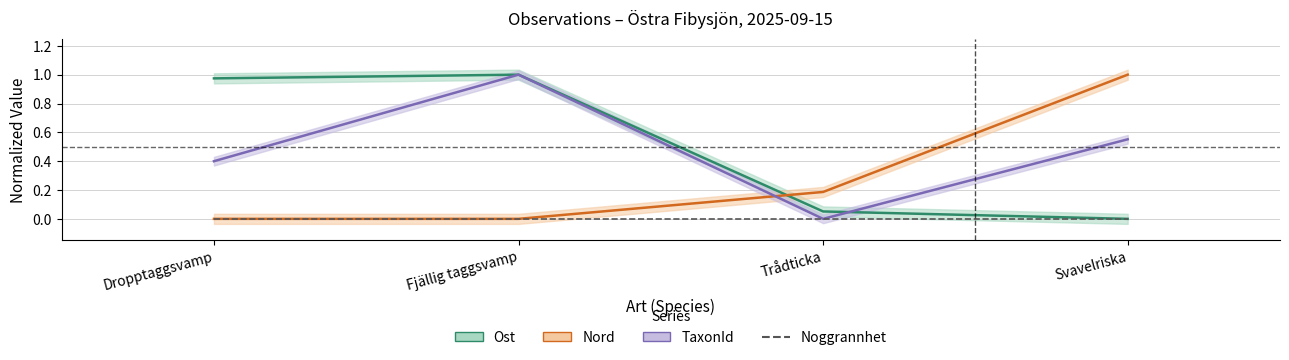

Which series has the largest range (max minus min)?

Ost